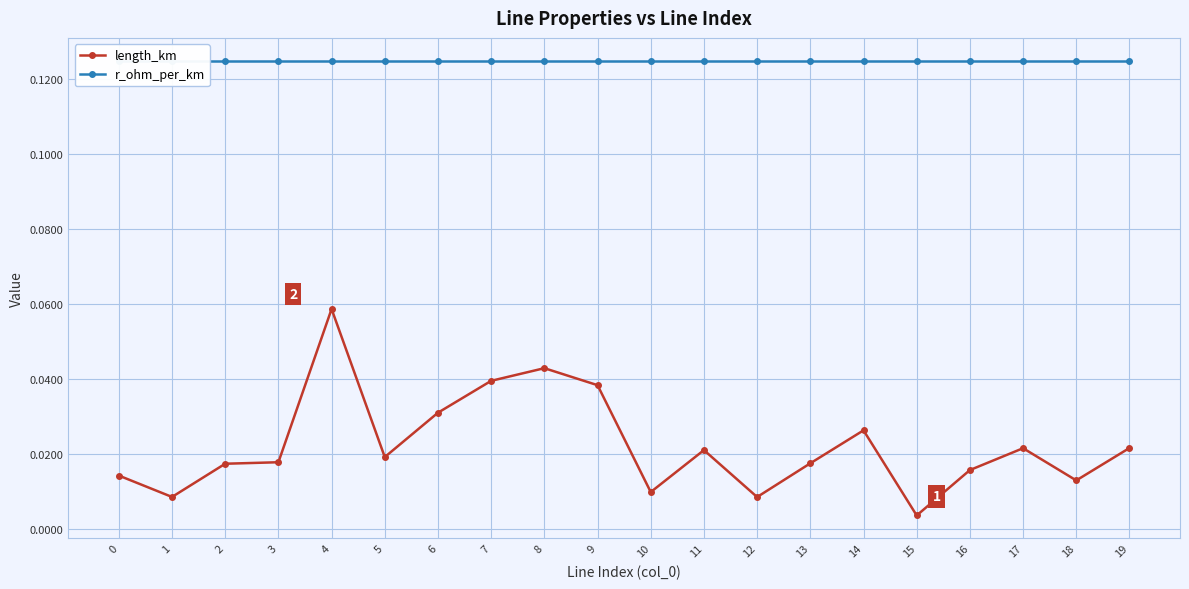

List the series in order of their overall mean, highest first.

r_ohm_per_km, length_km